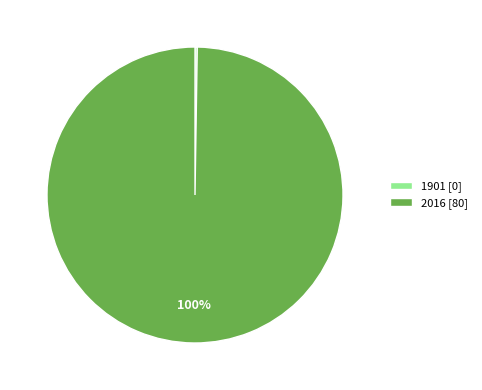

Is 2016 [80] the majority of the pie?

Yes